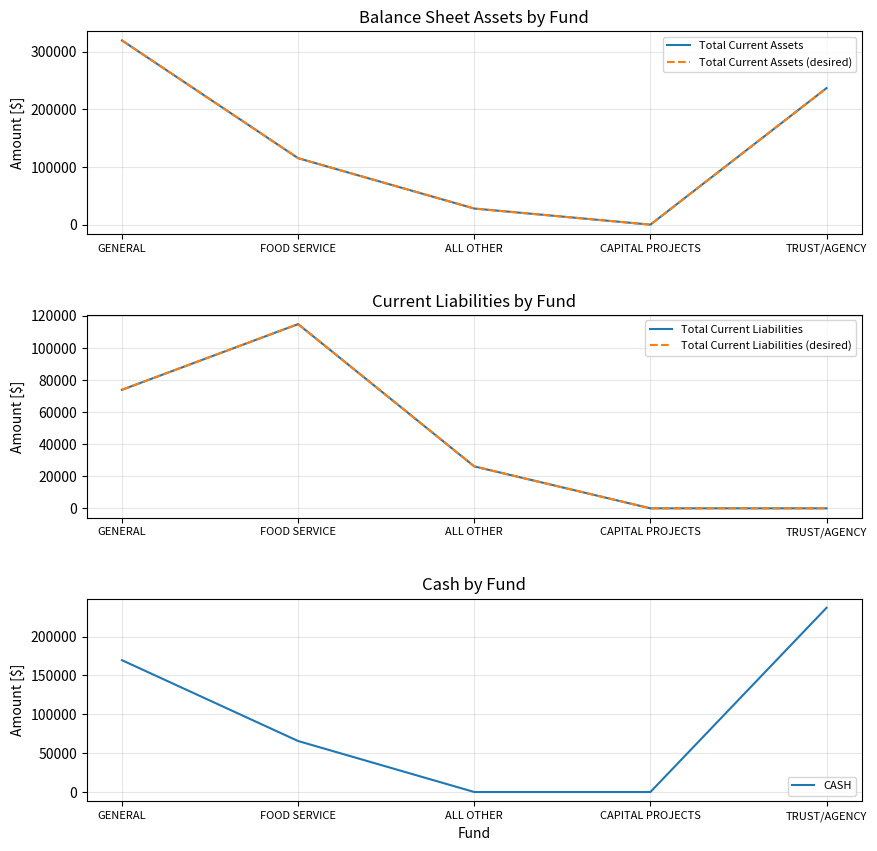

Reading left to right, transcribe all the data shown in this chart.

Total Current Assets: GENERAL=319819.5	FOOD SERVICE=115371.6	ALL OTHER=27953.0	CAPITAL PROJECTS=0.0	TRUST/AGENCY=237004.9
Total Current Assets (desired): GENERAL=319819.5	FOOD SERVICE=115371.6	ALL OTHER=27953.0	CAPITAL PROJECTS=0.0	TRUST/AGENCY=237004.9
Total Current Liabilities: GENERAL=73918.6	FOOD SERVICE=114853.8	ALL OTHER=26145.0	CAPITAL PROJECTS=0.0	TRUST/AGENCY=0.0
Total Current Liabilities (desired): GENERAL=73918.6	FOOD SERVICE=114853.8	ALL OTHER=26145.0	CAPITAL PROJECTS=0.0	TRUST/AGENCY=0.0
CASH: GENERAL=169580.4	FOOD SERVICE=65587.8	ALL OTHER=0.0	CAPITAL PROJECTS=0.0	TRUST/AGENCY=237004.9